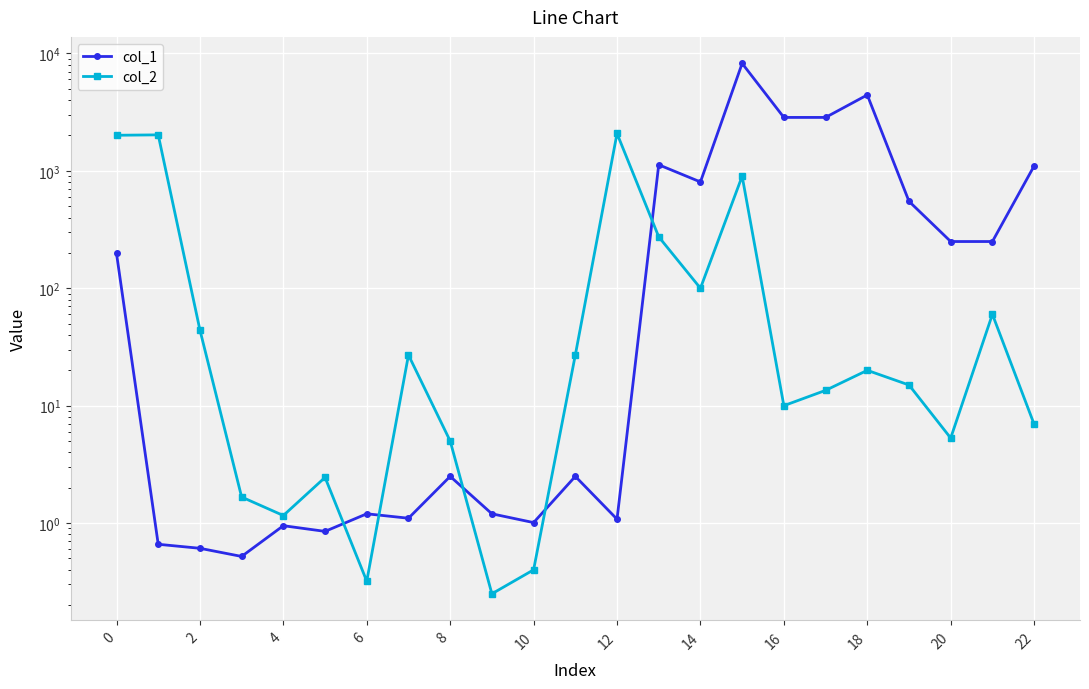

Read the col_1 value at 20.

250.0